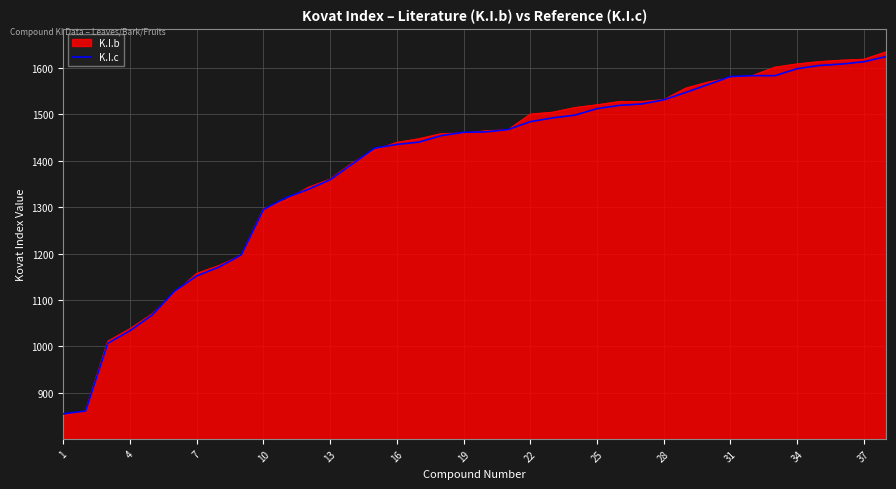

What is the lowest value of the K.I.c series?

855